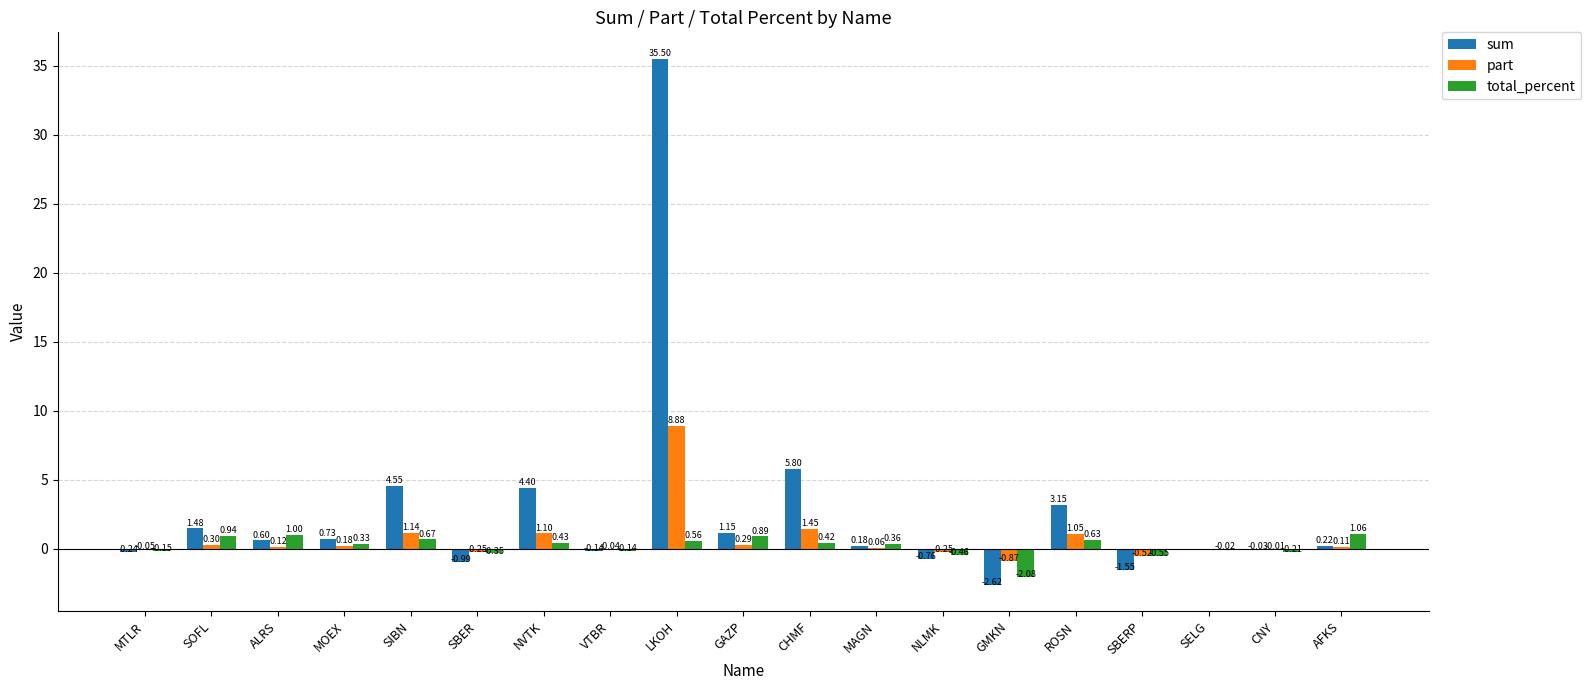

How many groups of bars are there?

19